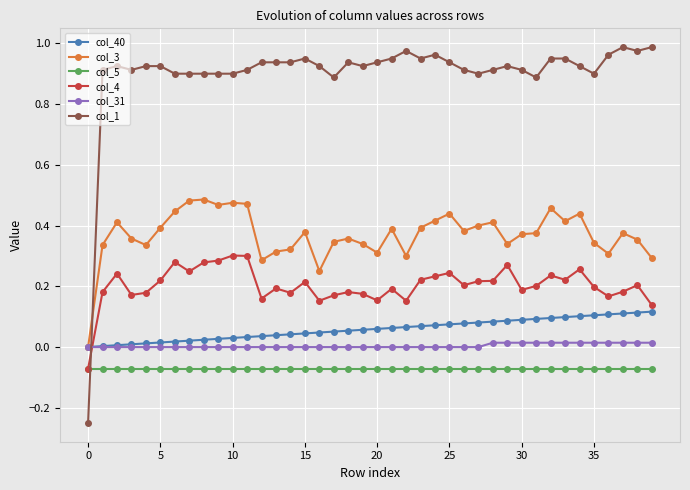

True or false: col_31 and col_4 intersect in this chart.

True